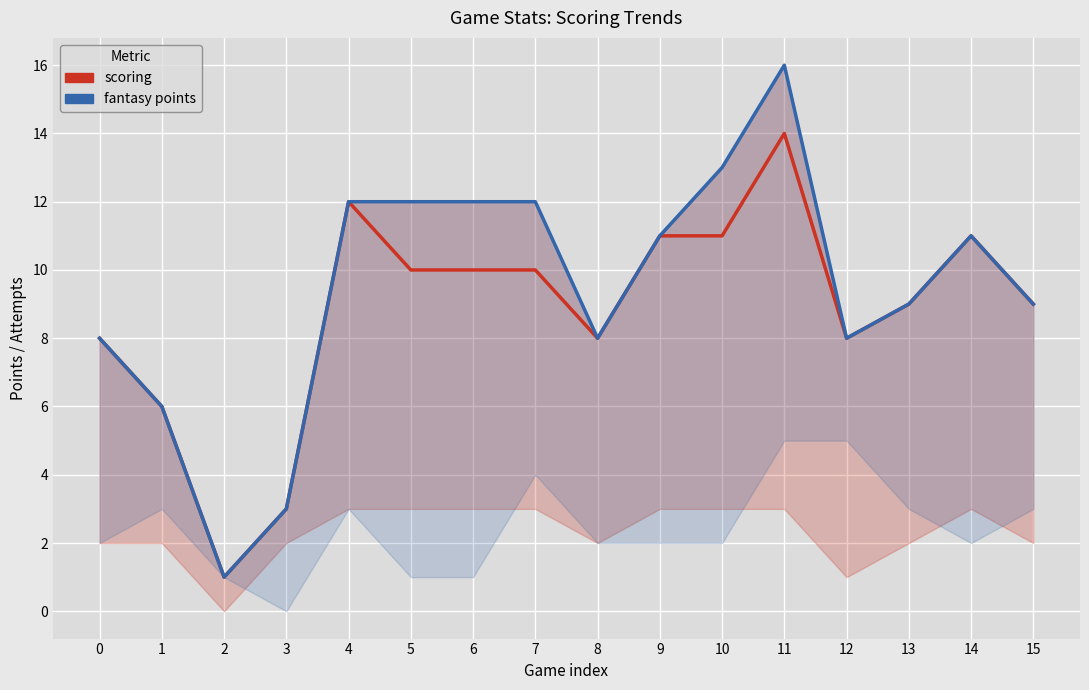

True or false: fantasy points and scoring intersect in this chart.

False